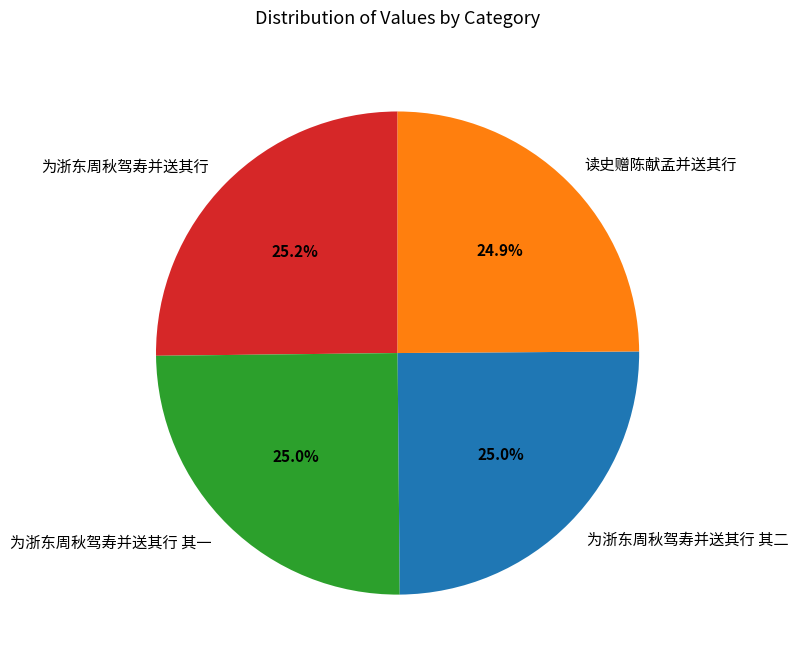

To the nearest percent, what portion does 读史赠陈献孟并送其行 represent?

25%